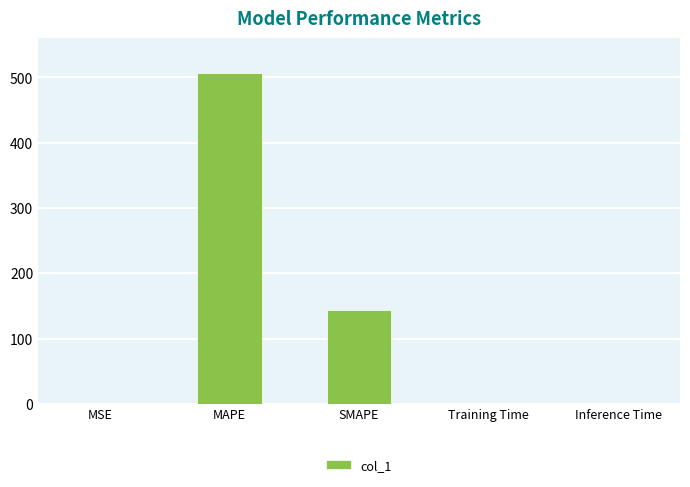

Which has a higher value, MSE or SMAPE?

SMAPE